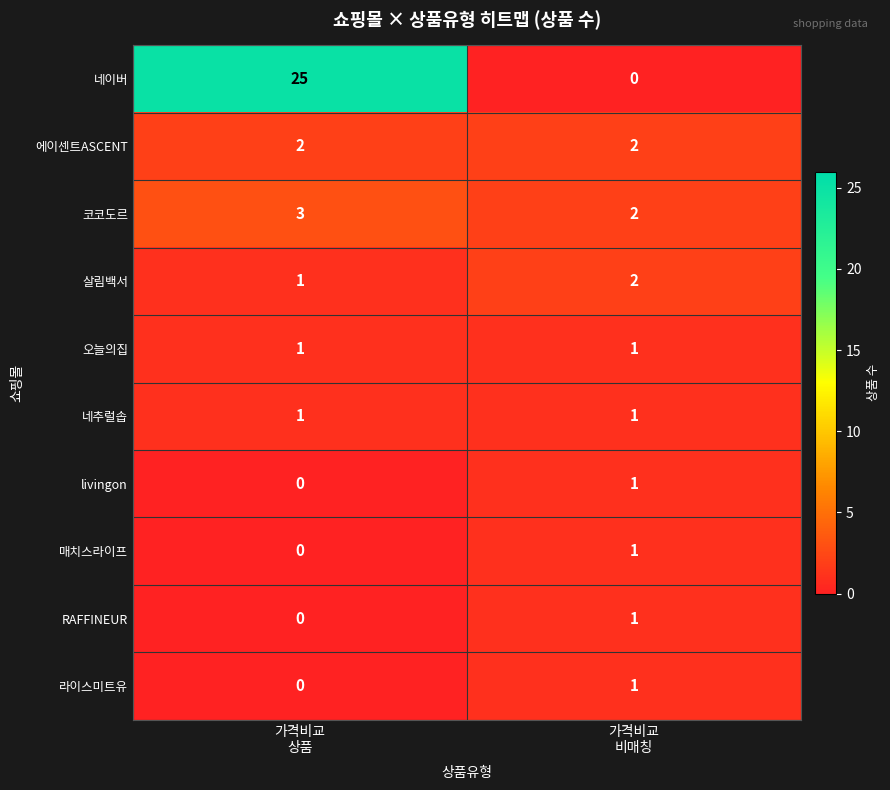

What is the maximum value shown in the chart?

25